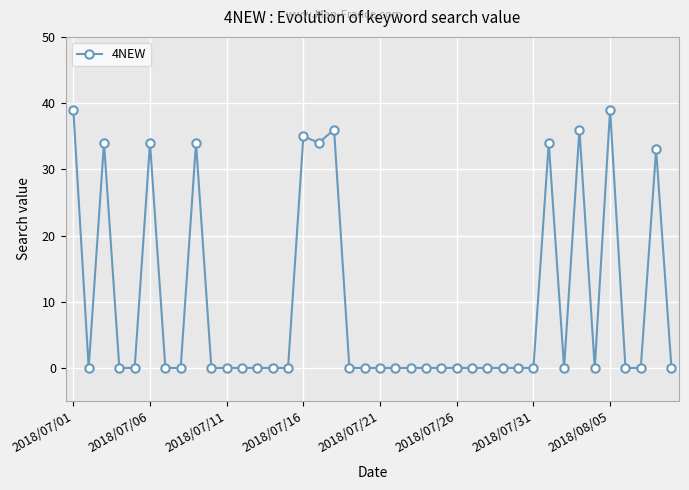

True or false: there are more than 0 points higher than both neighbors.

True